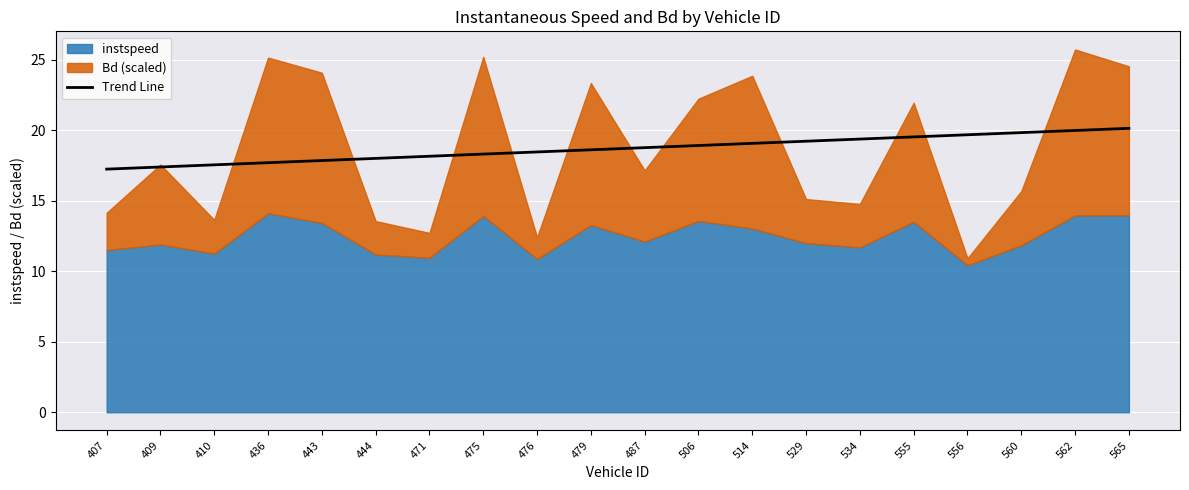

How many values are below 18?

5